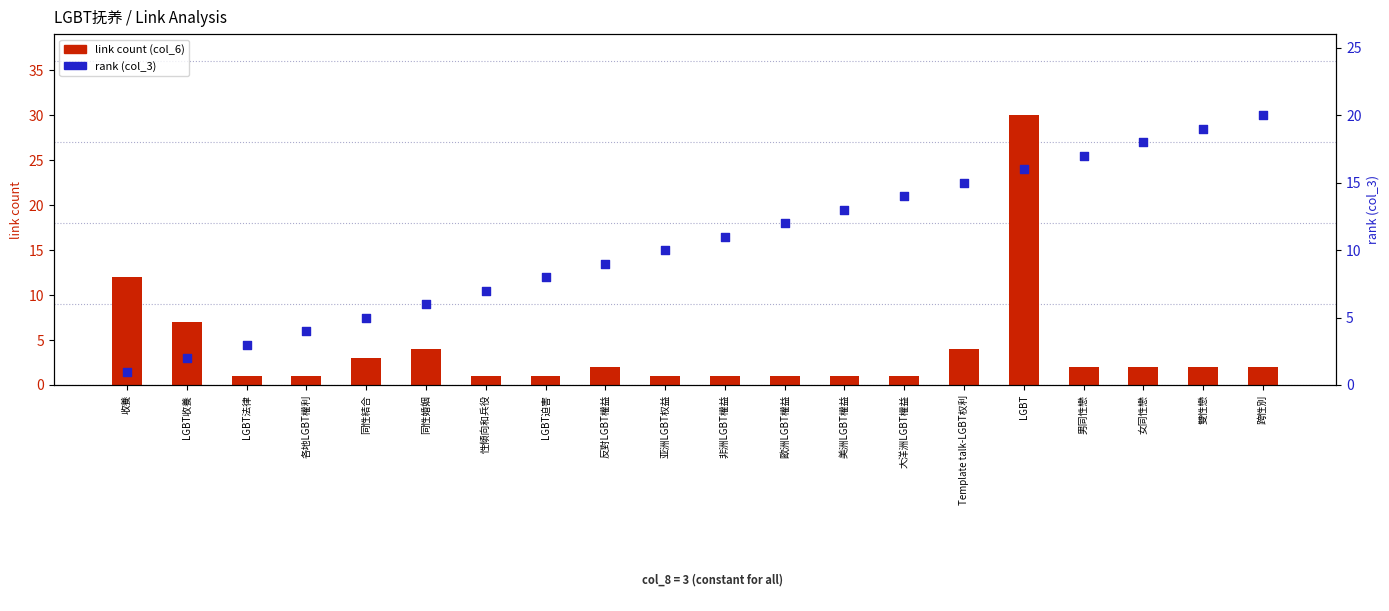

Which series reaches the maximum Y coordinate?

link count (col_6)